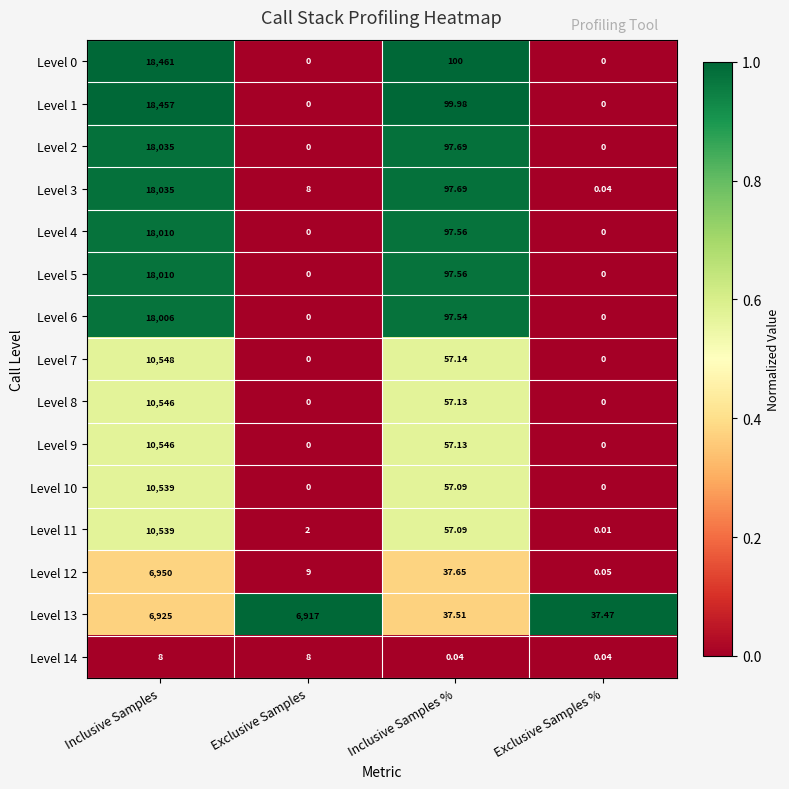

At which category does the chart reach its peak across all series?

Inclusive Samples